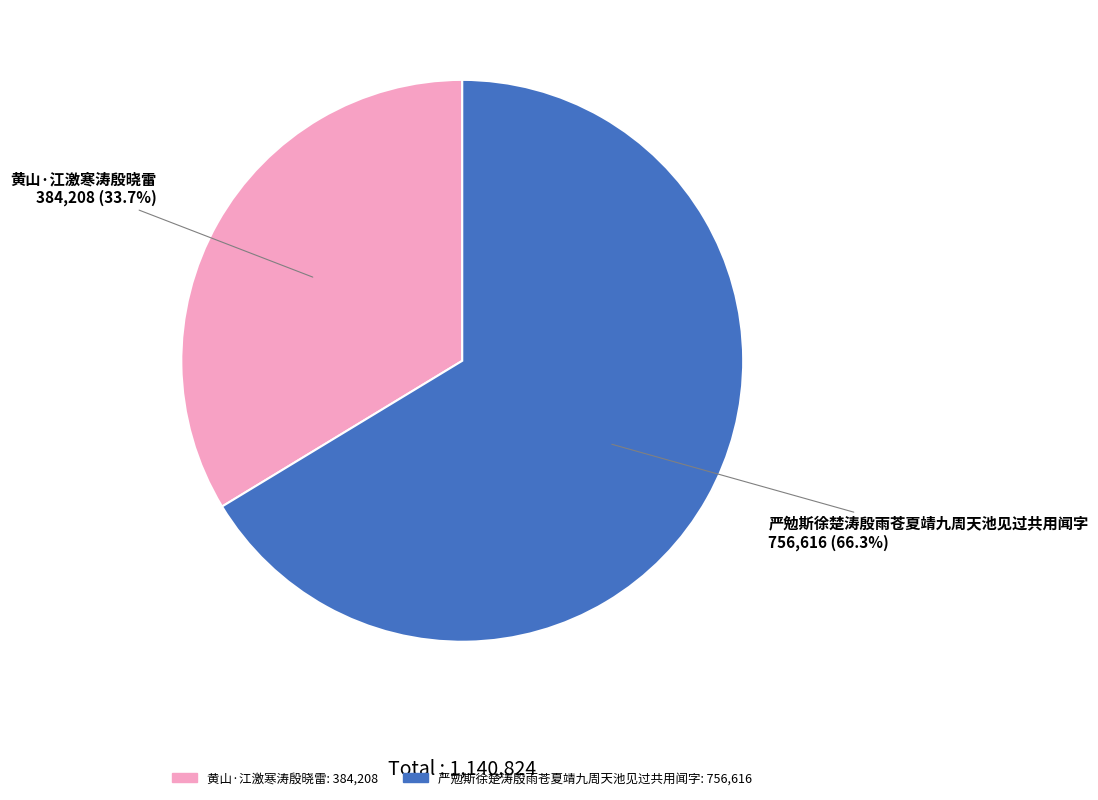

Count the number of slices in the pie.

2